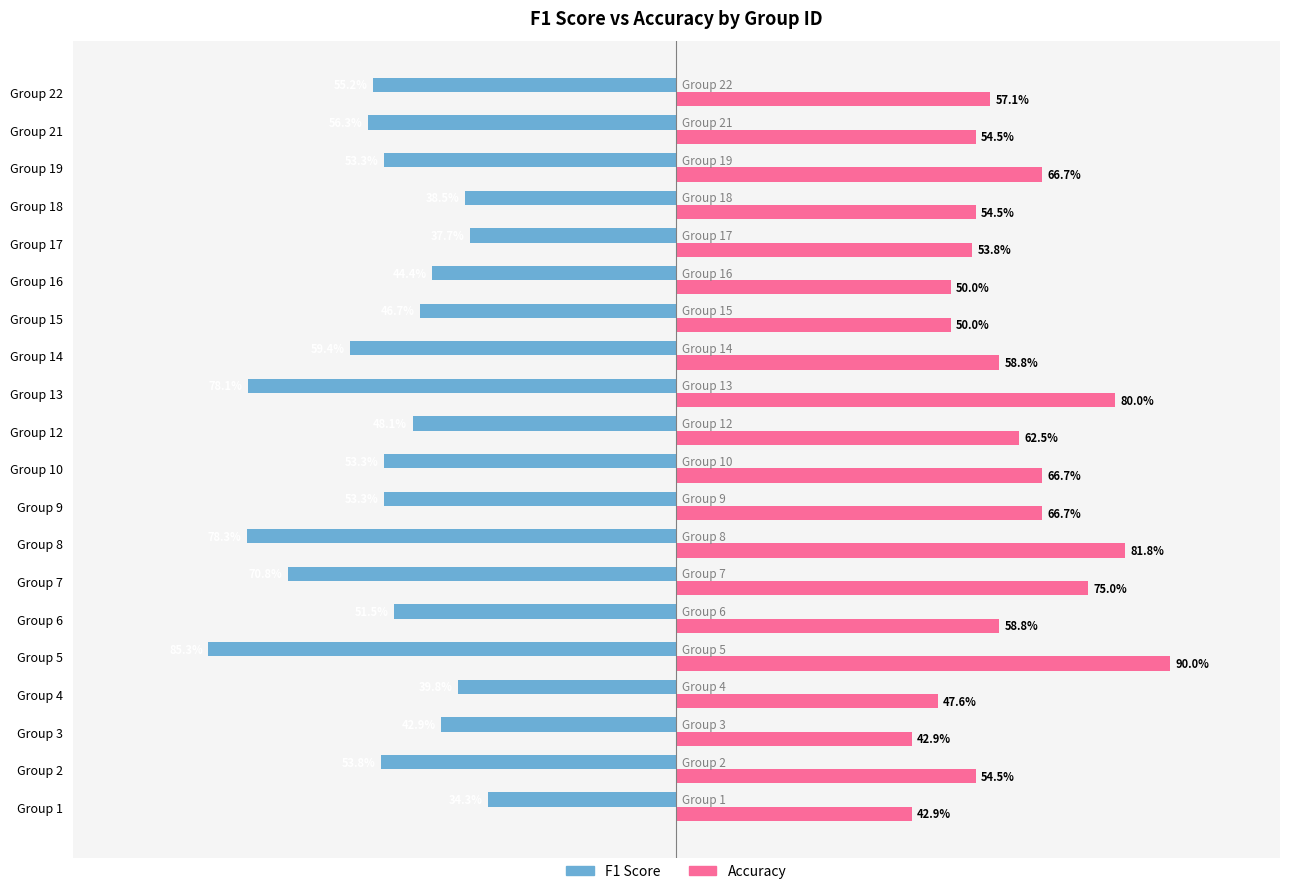

Which series has the largest total across all categories?

Accuracy